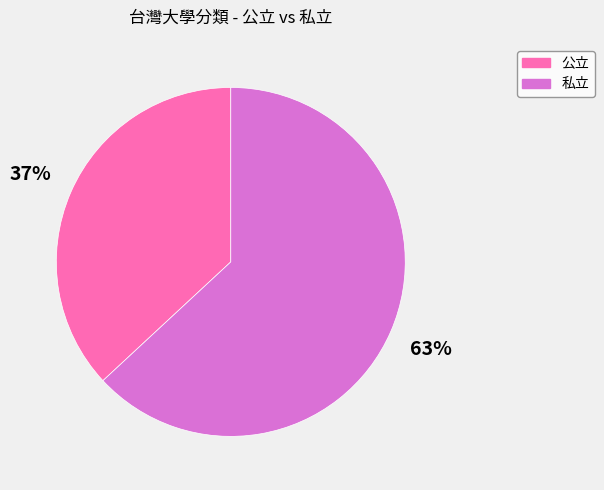

To the nearest percent, what is the average slice percentage?

50%